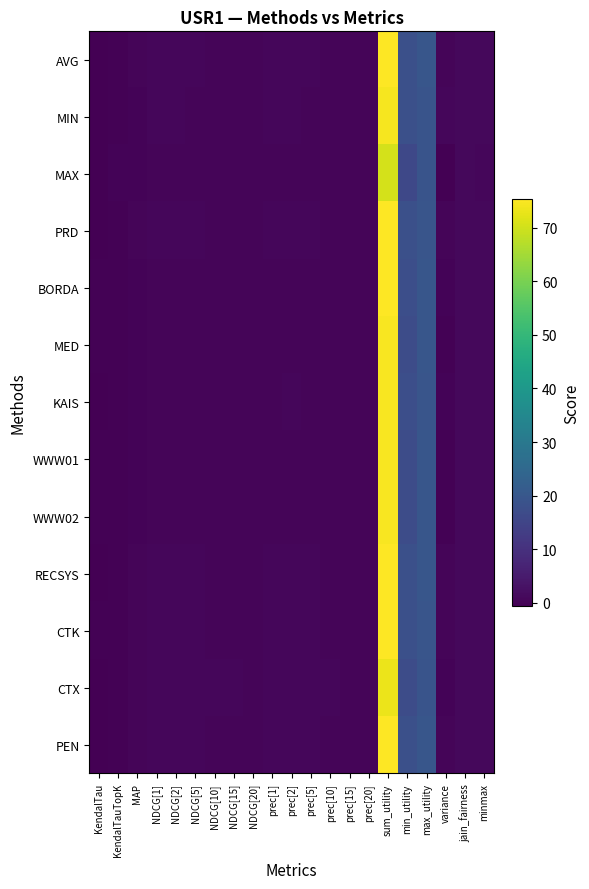

At which category is the sum across all series the highest?

sum_utility